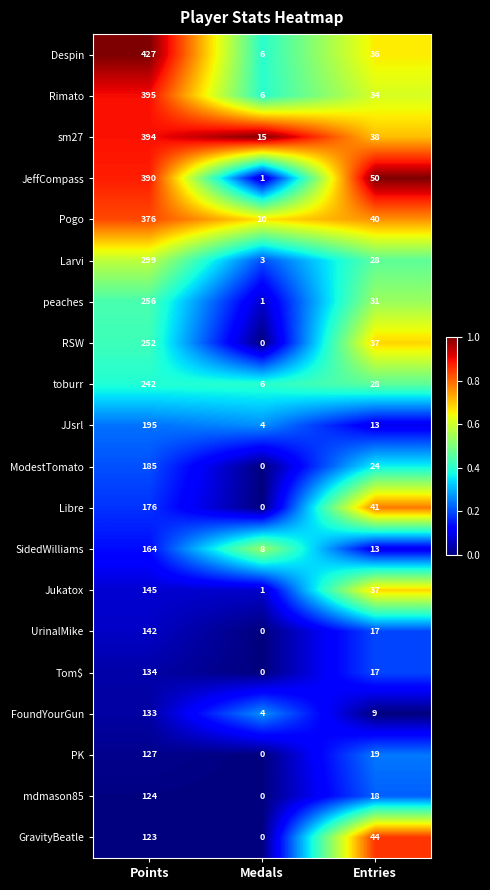

Which category has the lowest value in the Rimato series?

Medals